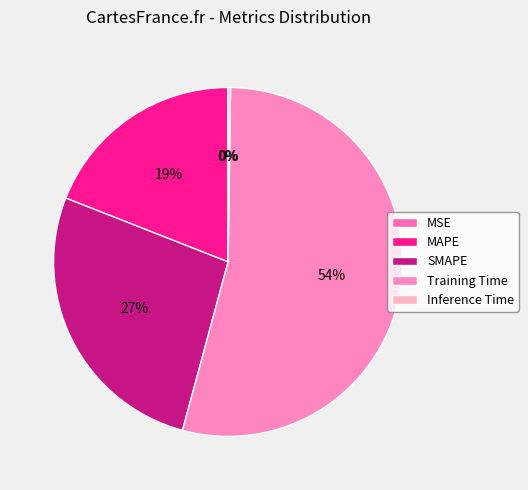

Count the number of slices in the pie.

5